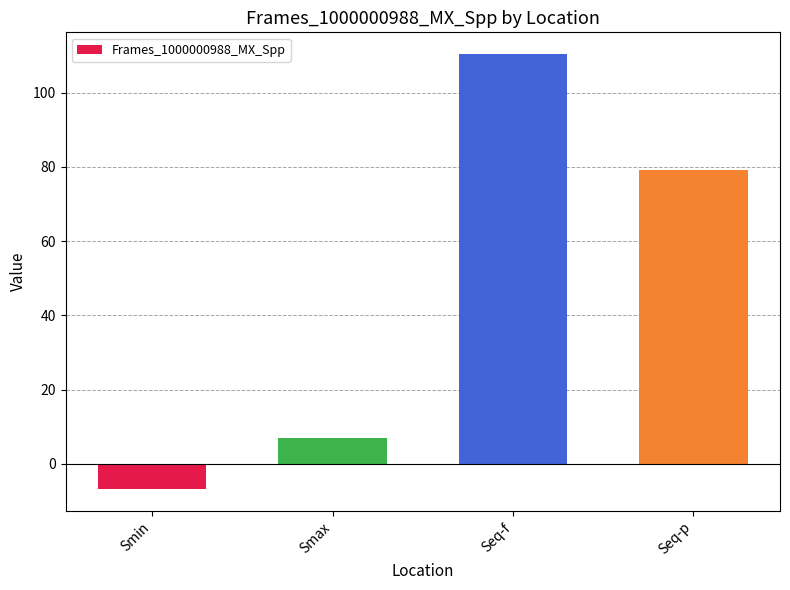

List the labels in order of value, largest first.

Seq-f, Seq-p, Smax, Smin